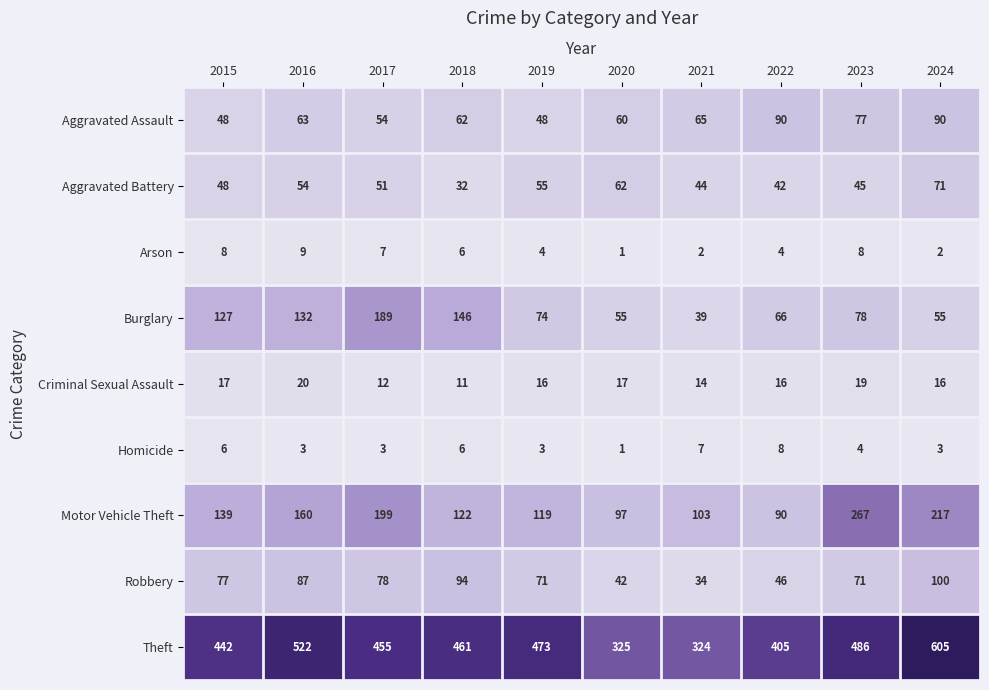

Is it true that Robbery equals 45 at 2021?

False